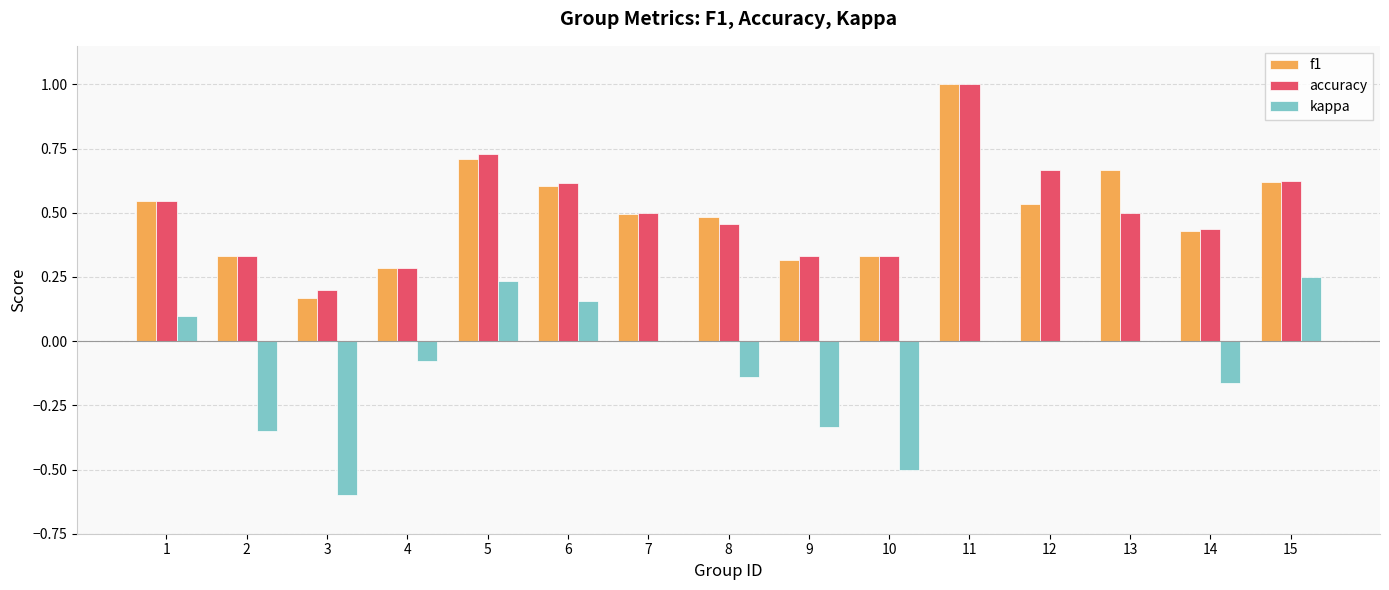

The value of f1 at 13 is 0.7. True or false?

True